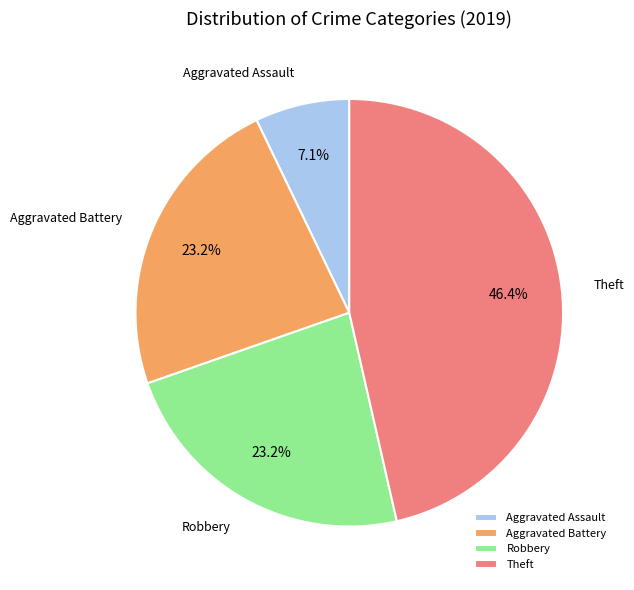

How much of the chart is everything except Aggravated Assault?

92.9%